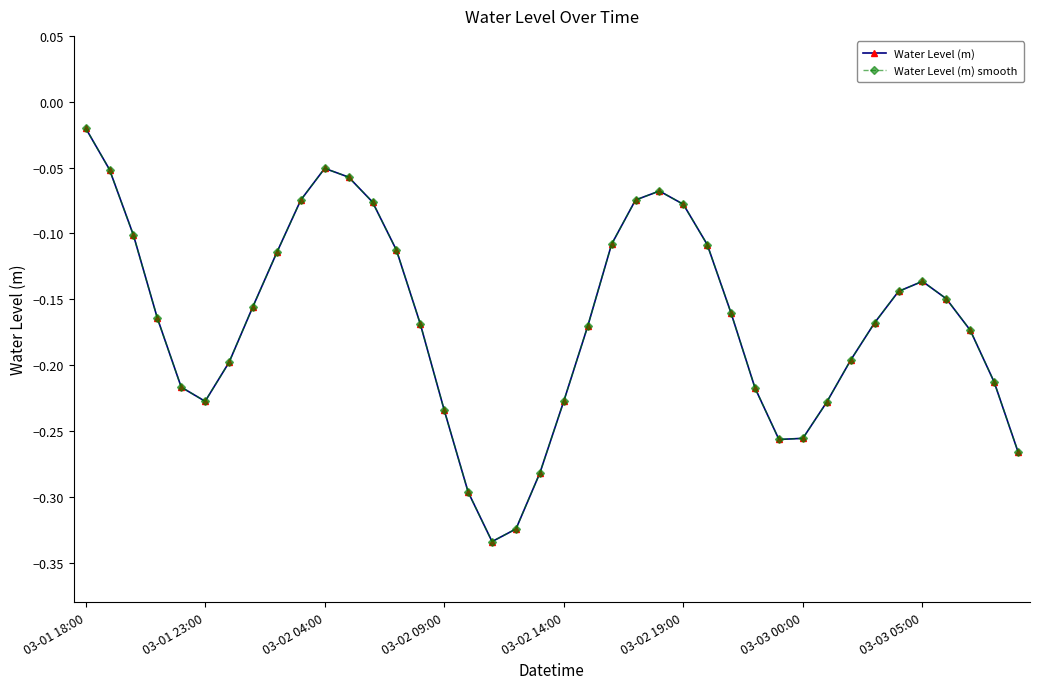

True or false: Water Level (m) and Water Level (m) smooth cross at least once.

False